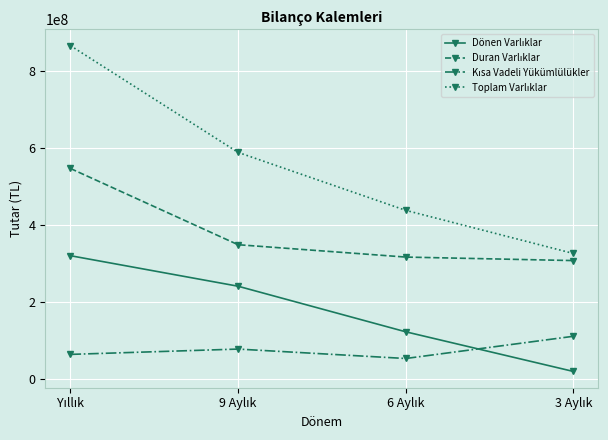

What is the maximum value shown in the chart?

866598000